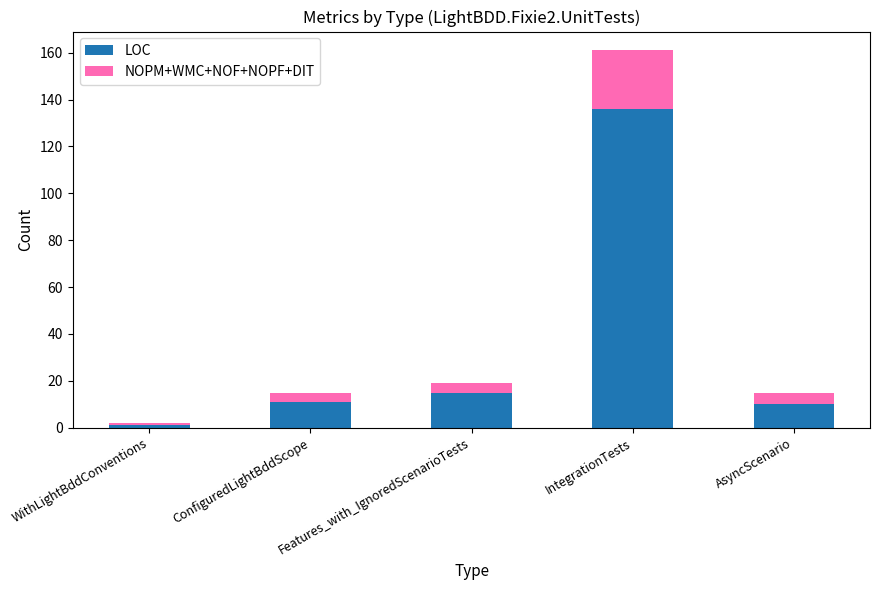

Is it true that LOC equals 10 at AsyncScenario?

True